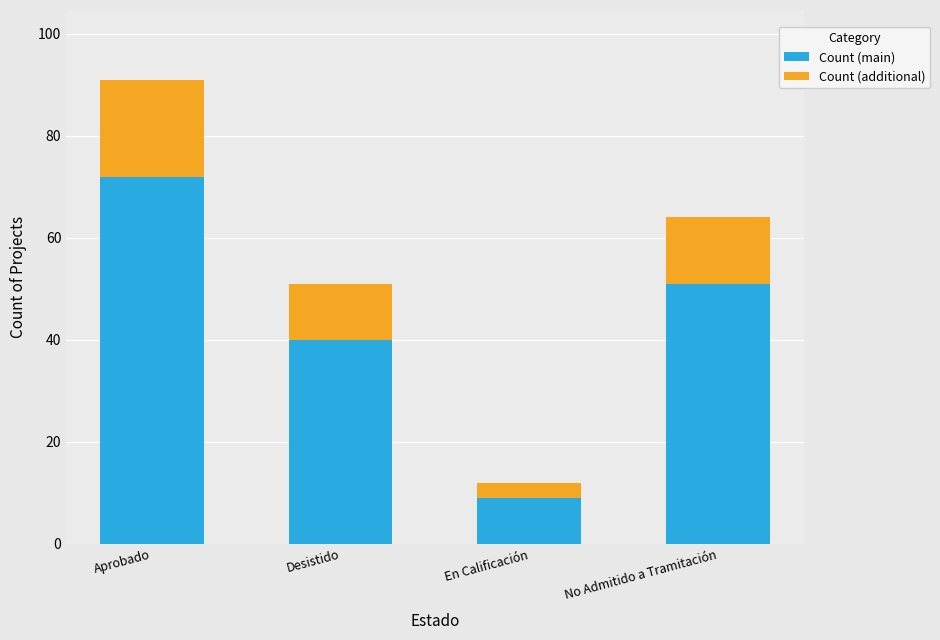

The value of Count (main) at Aprobado is 104. True or false?

False